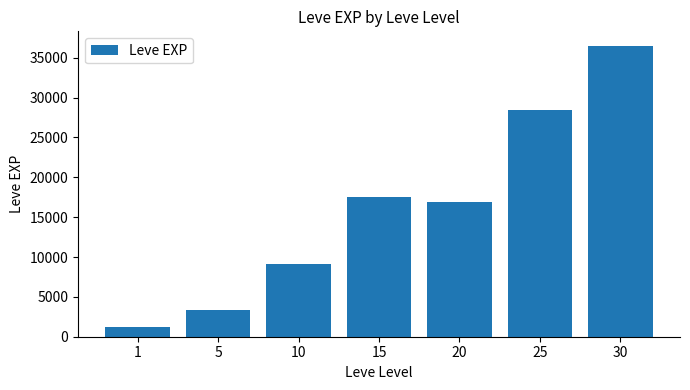

What is the smallest value displayed?

1213.3